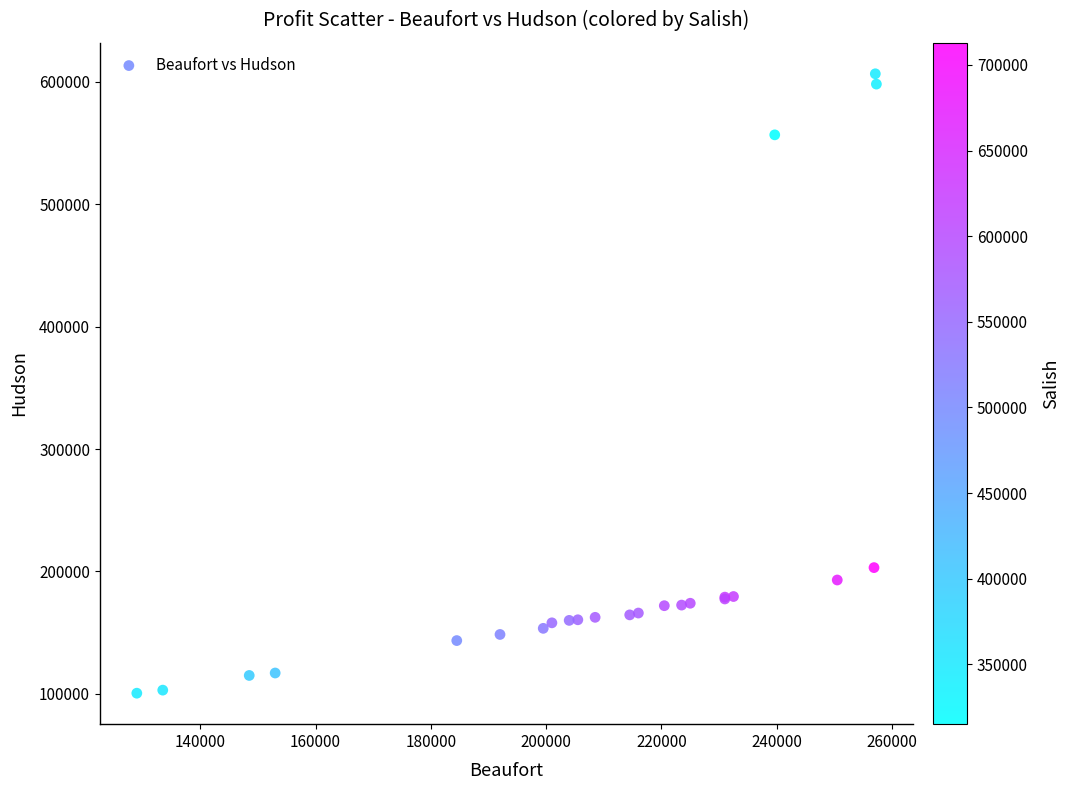

What Y value in the scatter plot is closest to 353574?

203125.0